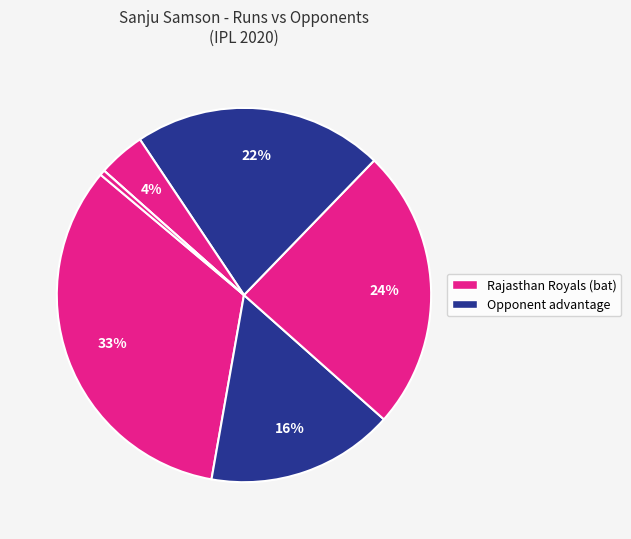

Rank the categories by value from highest to lowest.

Chennai Super Kings (Sep), Mumbai Indians, Kings XI Punjab, Sunrisers Hyderabad, Royal Challengers Bangalore, Kolkata Knight Riders, Chennai Super Kings (Oct)